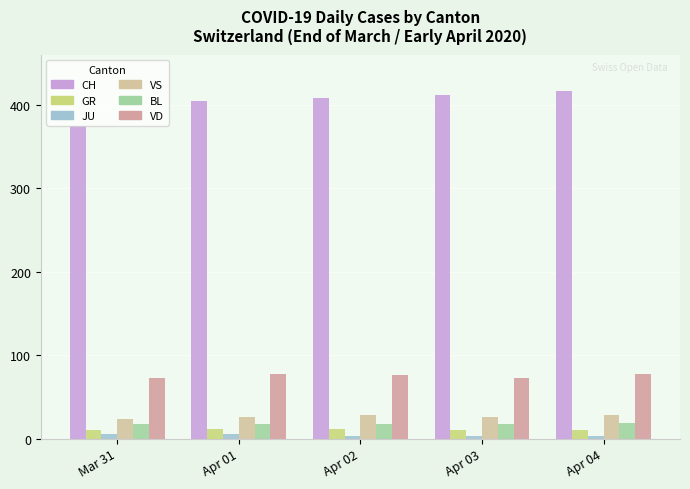

Rank the categories by CH value from lowest to highest.

Mar 31, Apr 01, Apr 02, Apr 03, Apr 04